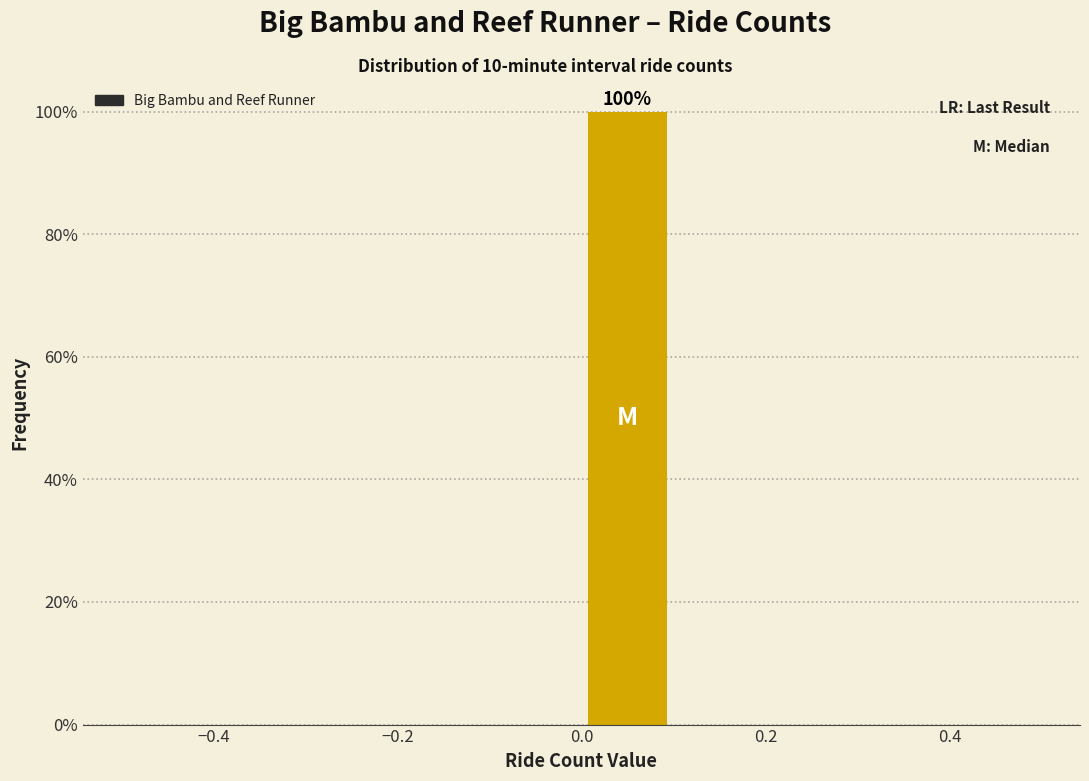

Over which range of the x-axis is the bar tallest?

0.0 to 0.1